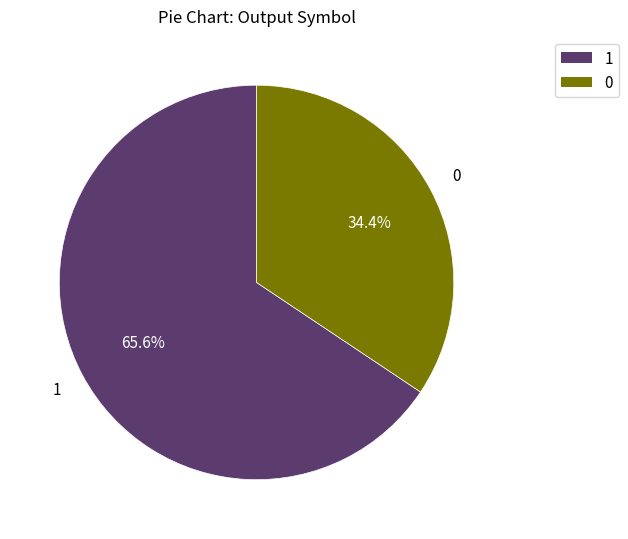

To the nearest percent, what percentage of the pie is 0?

34%